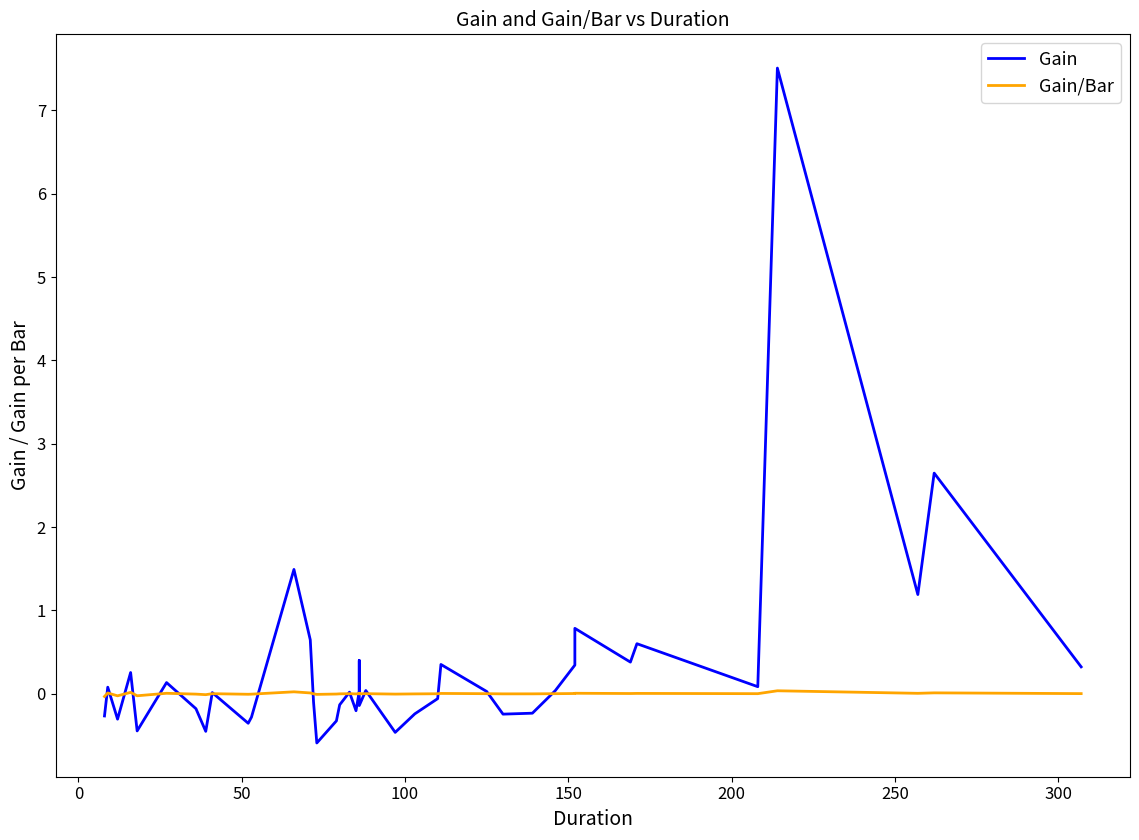

True or false: Gain/Bar has more than 1 points higher than both neighbors.

True